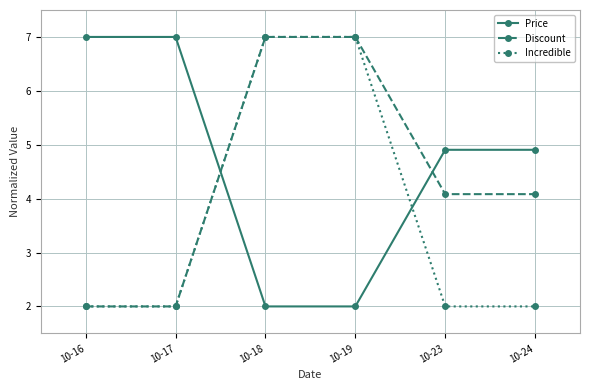

After their last crossing, which series has the higher values: Price or Incredible?

Price